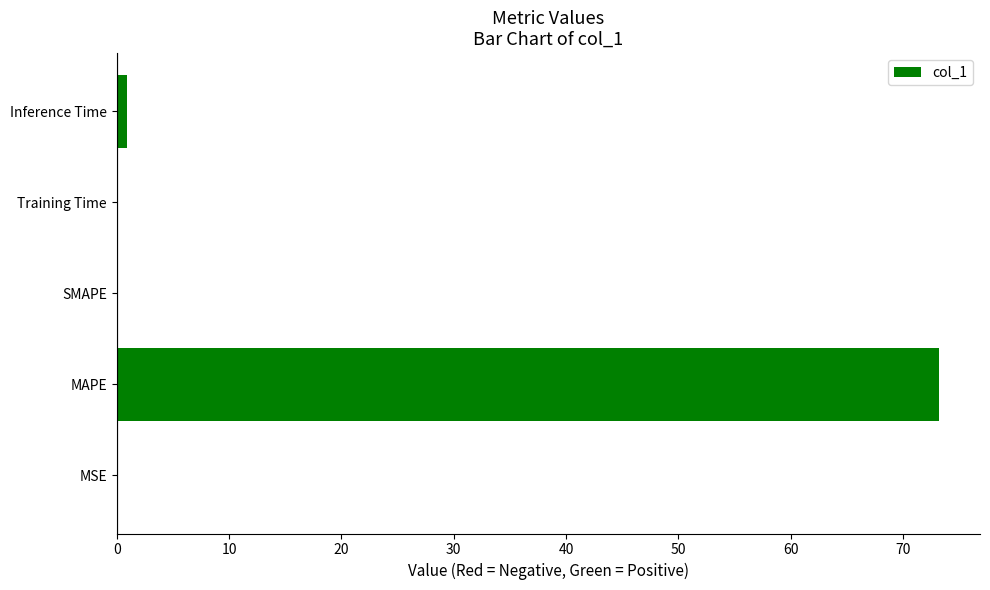

What is the sum of all values?

74.2